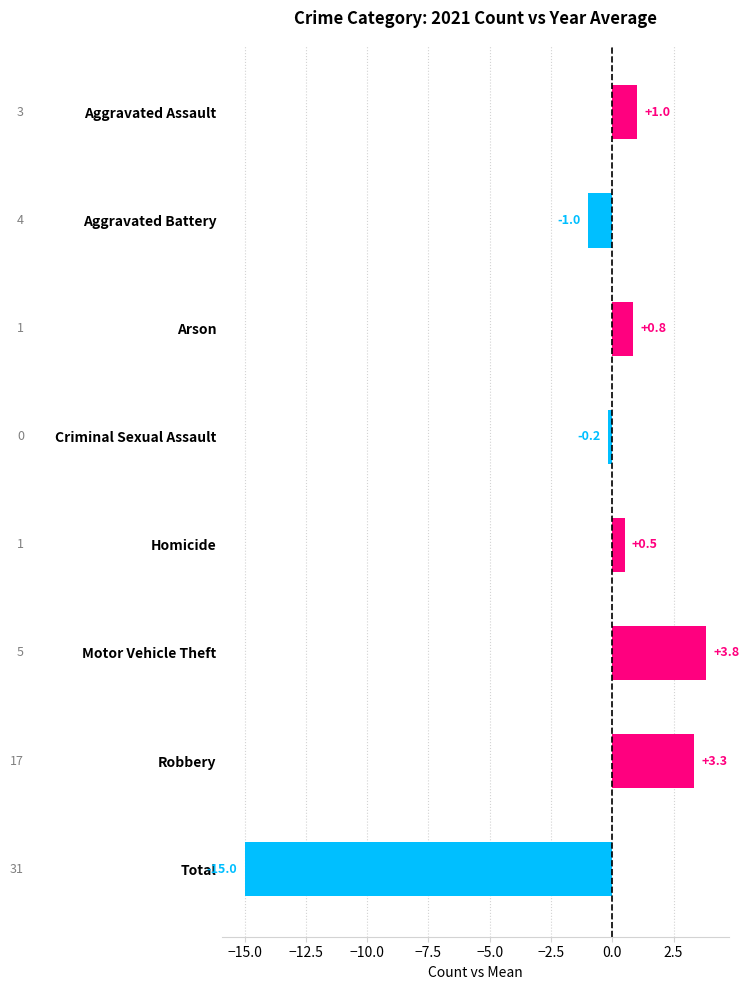

Rank the categories by value from lowest to highest.

Total, Aggravated Battery, Criminal Sexual Assault, Homicide, Arson, Aggravated Assault, Robbery, Motor Vehicle Theft